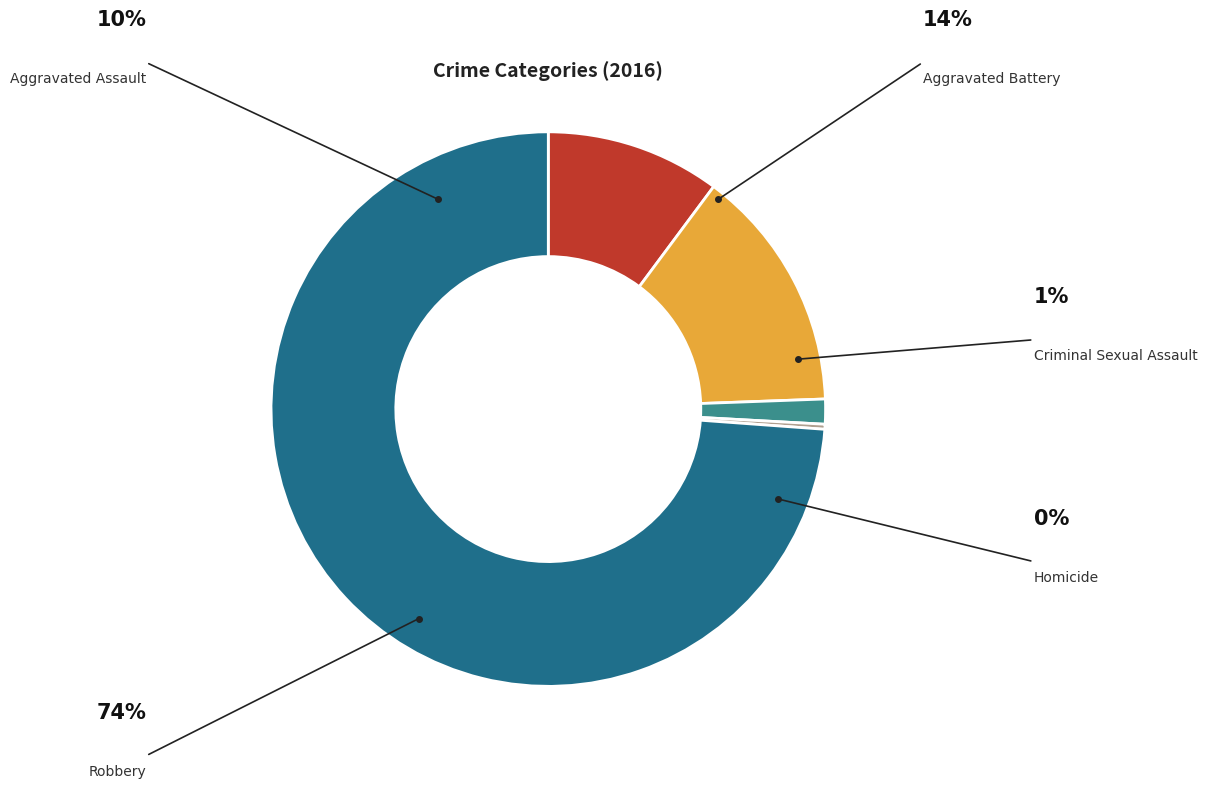

To the nearest percent, what percentage of the pie is Criminal Sexual Assault?

1%